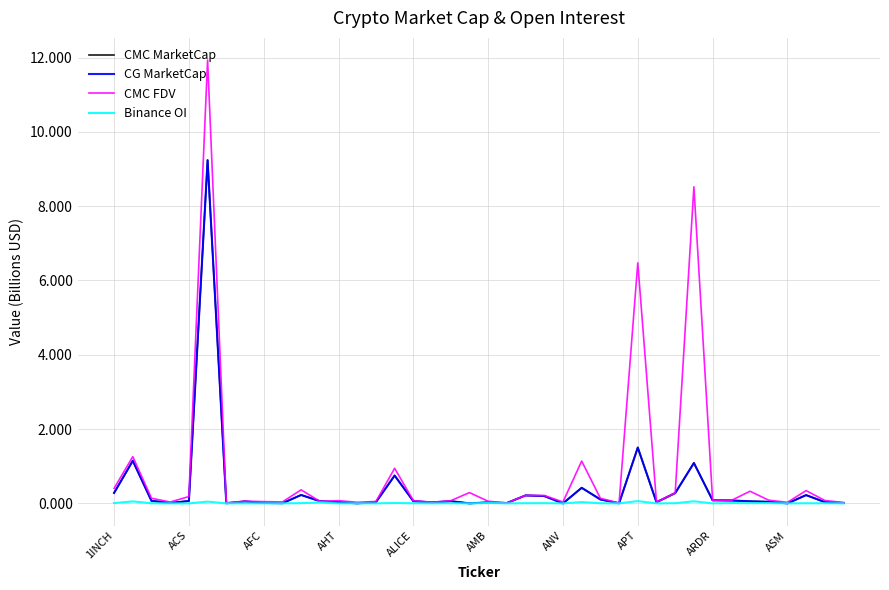

Is this an area chart (filled region under the line)?

No